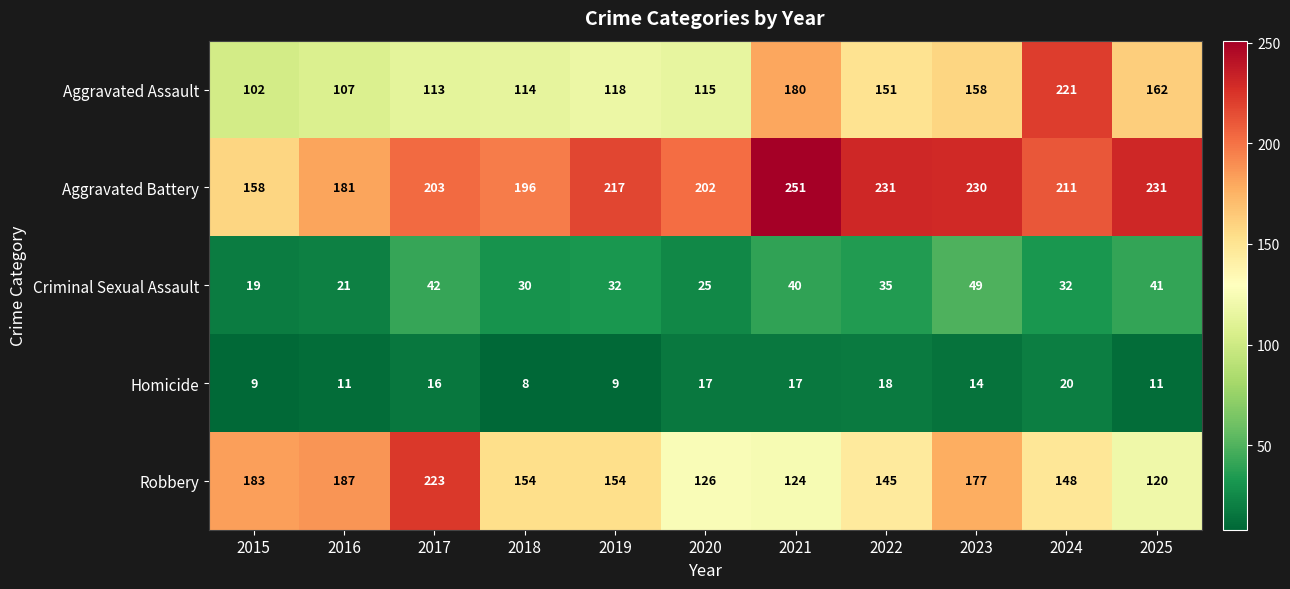

Which category has the highest value across all series?

2021